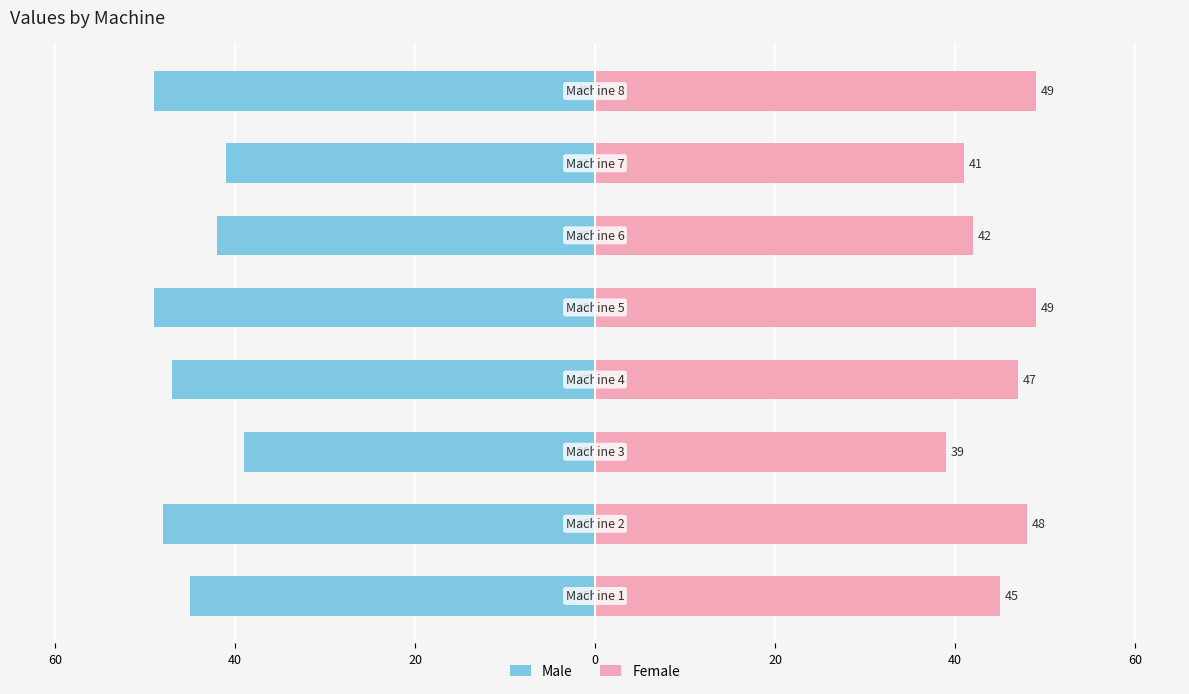

How many data points in Female are above 47?

3